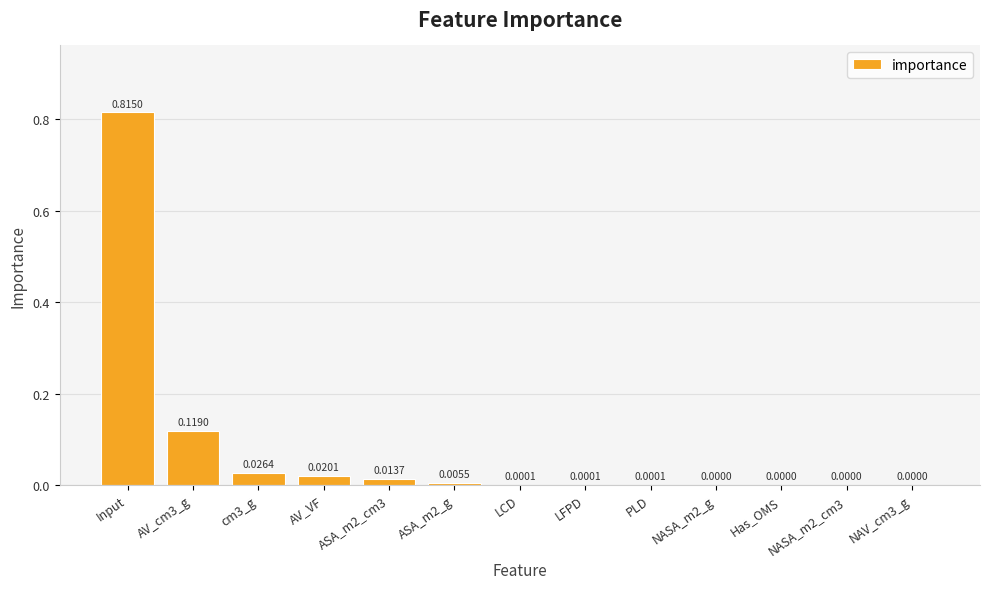

True or false: the data shows 0.0 at NAV_cm3_g.

True